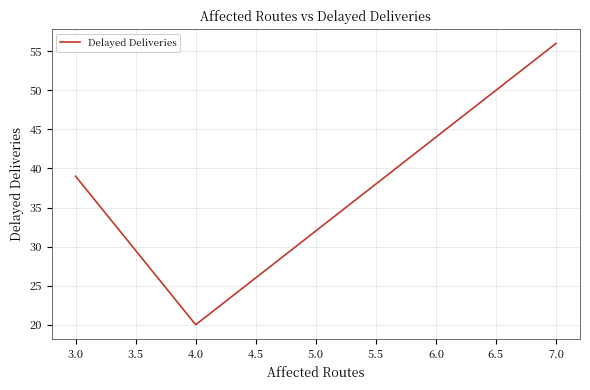

What is the approximate value at 7.0?

56